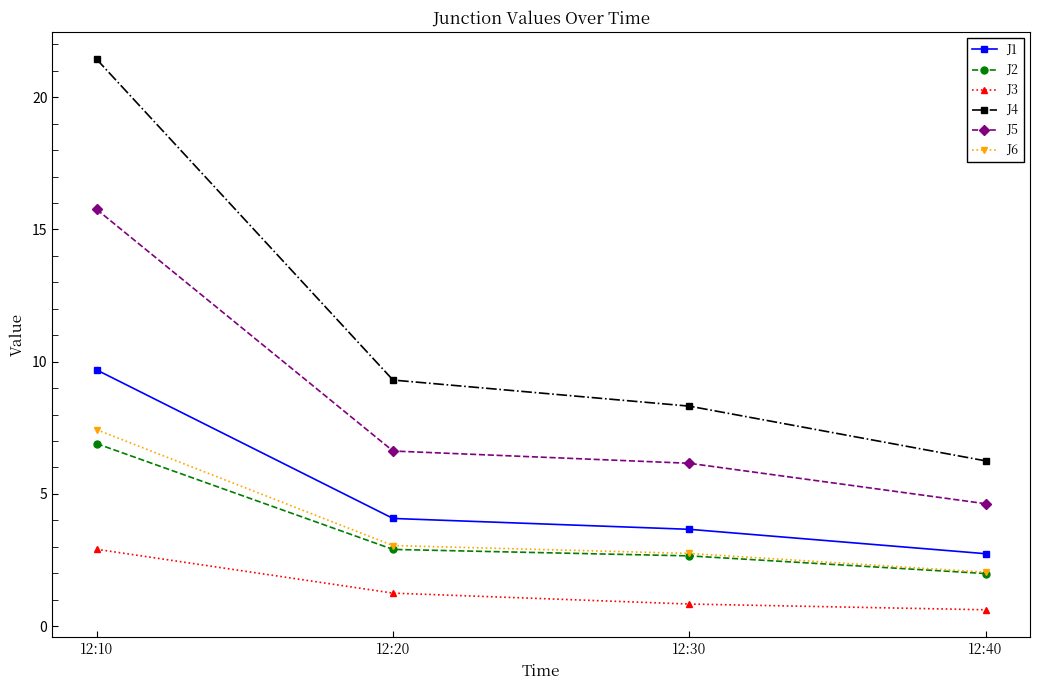

List the series in order of their peak value, highest first.

J4, J5, J1, J6, J2, J3